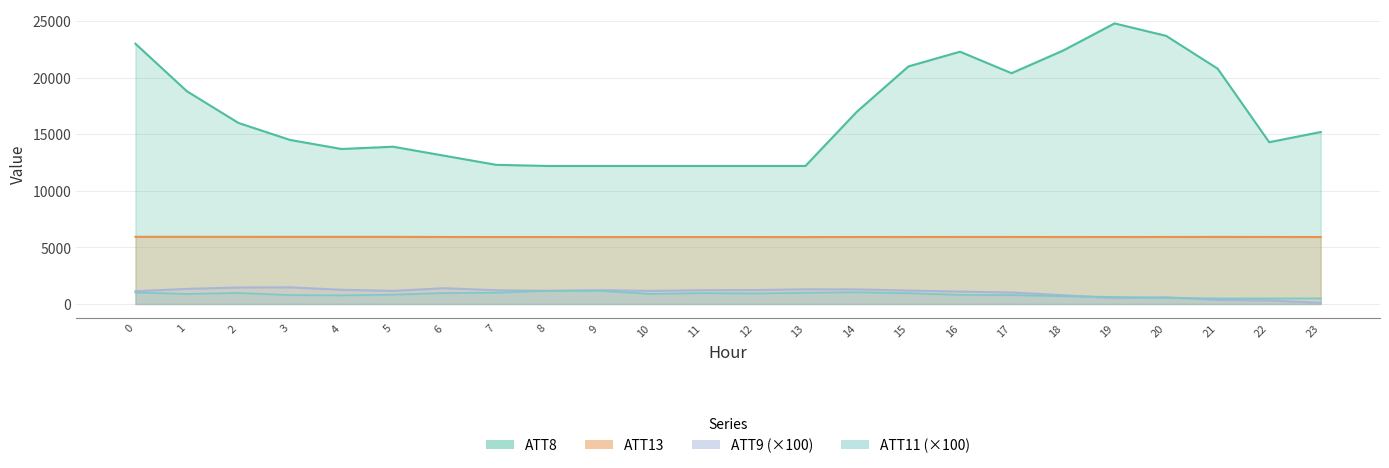

Count the number of categories in the chart.

24